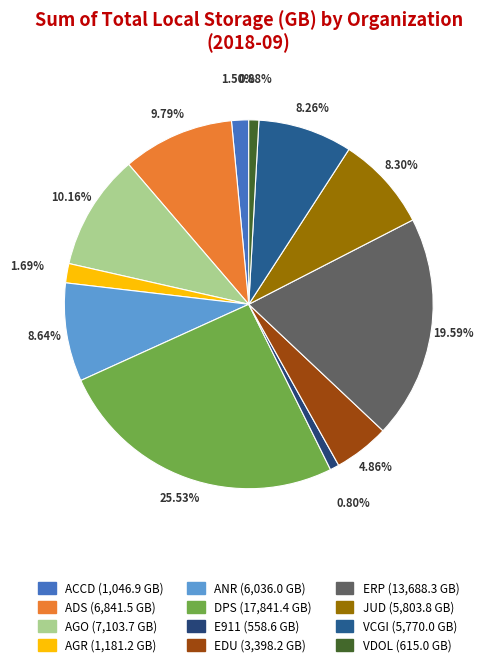

Between ANR and DPS, which is larger?

DPS